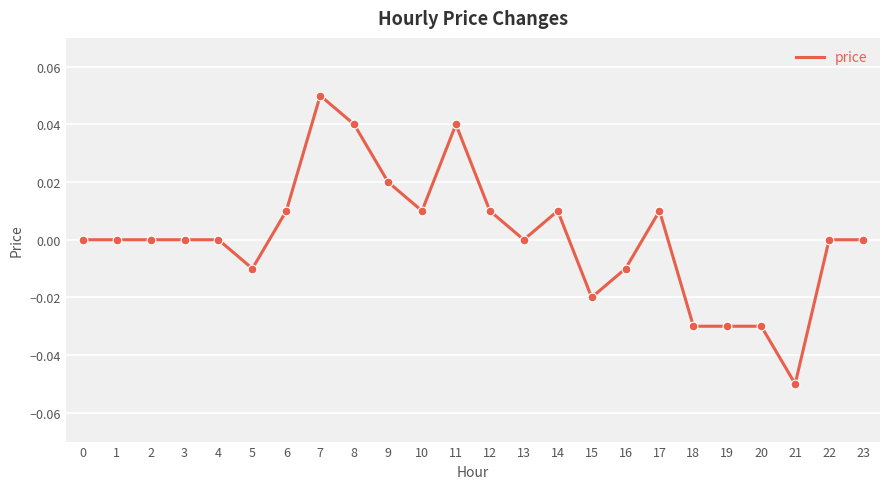

Between 15 and 23, which is larger?

23